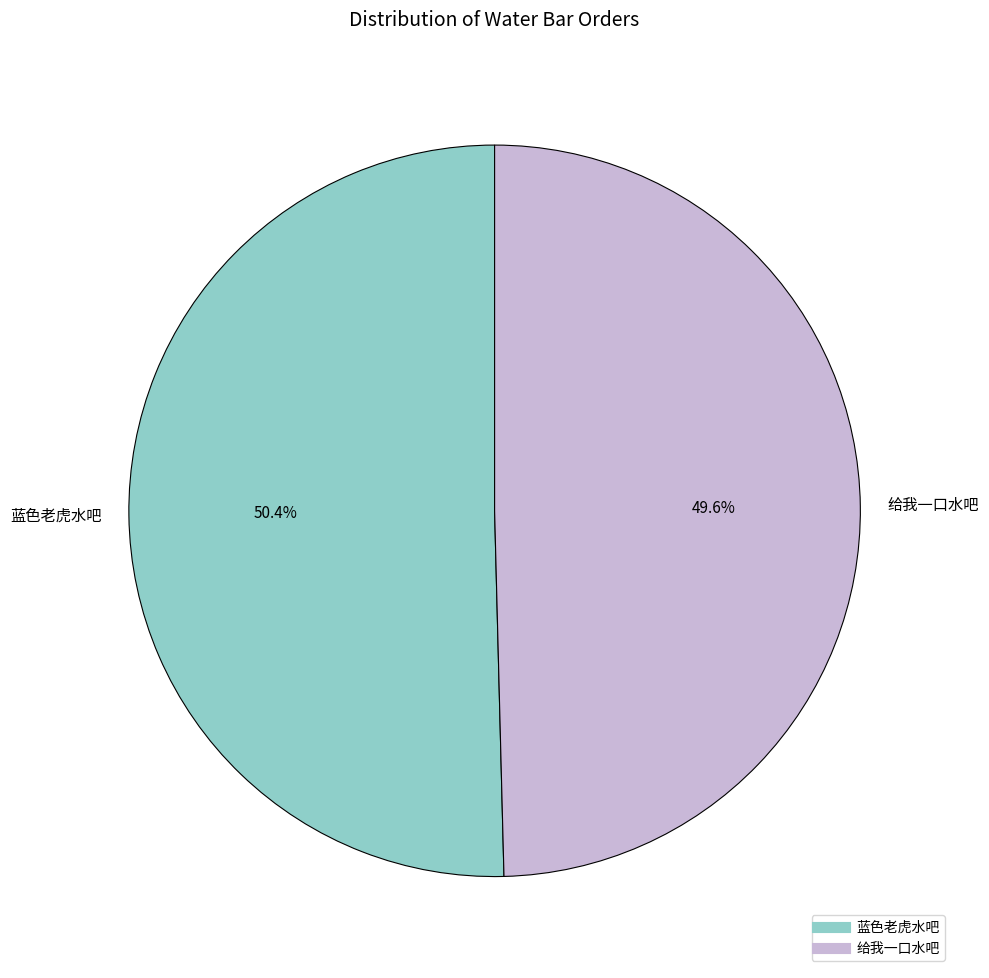

To the nearest percent, what percentage of the pie is 给我一口水吧?

50%